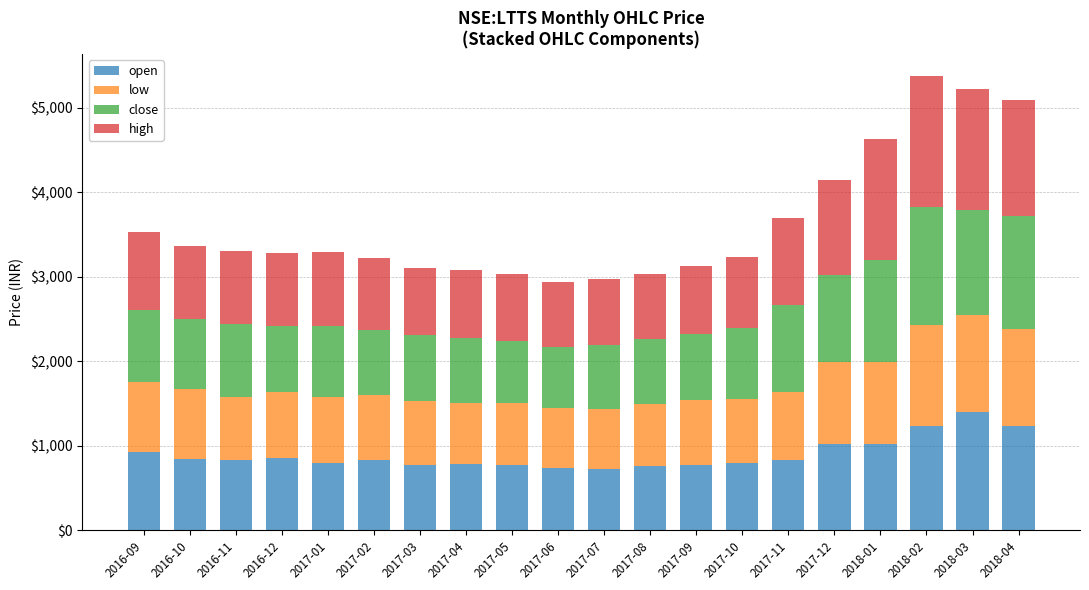

What is the total value across all series at 2017-09?

3126.8